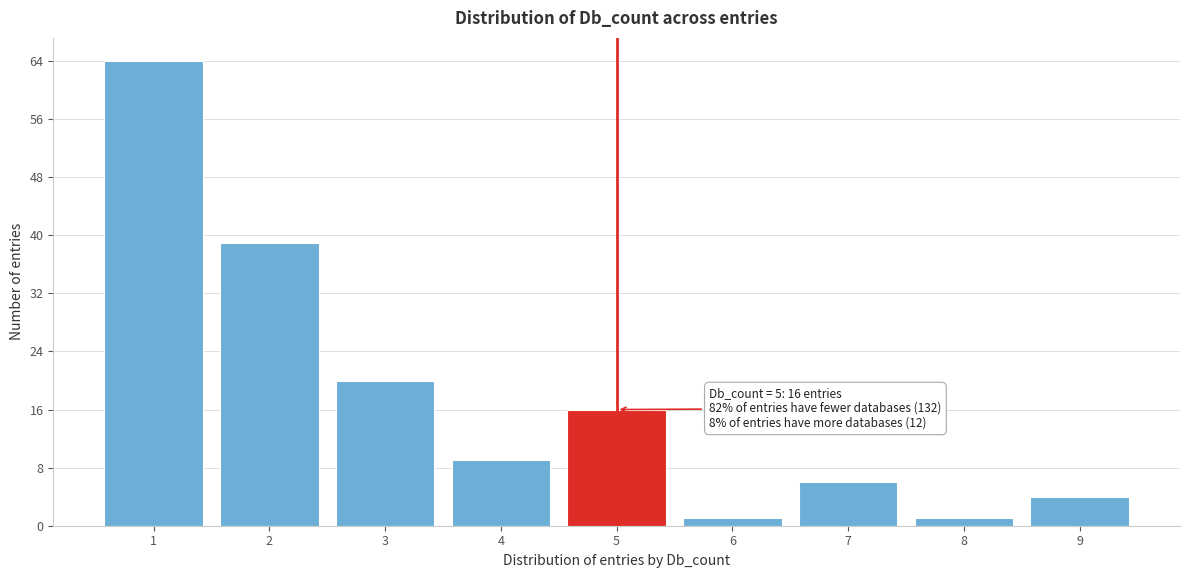

Which range on the x-axis has the tallest bar?

0.5 to 1.5